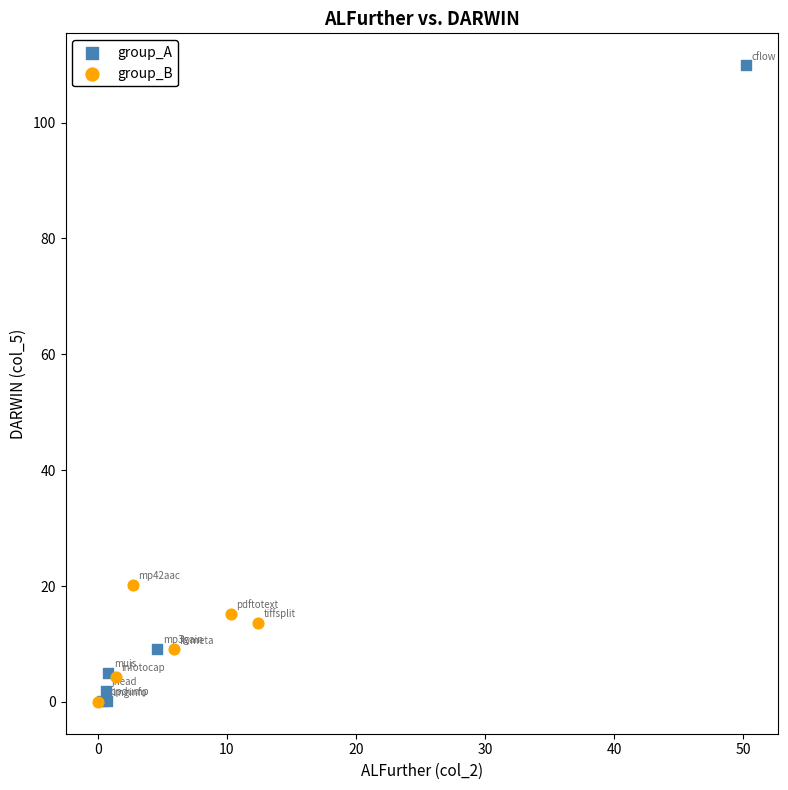

Which series has the widest spread of Y values?

group_A